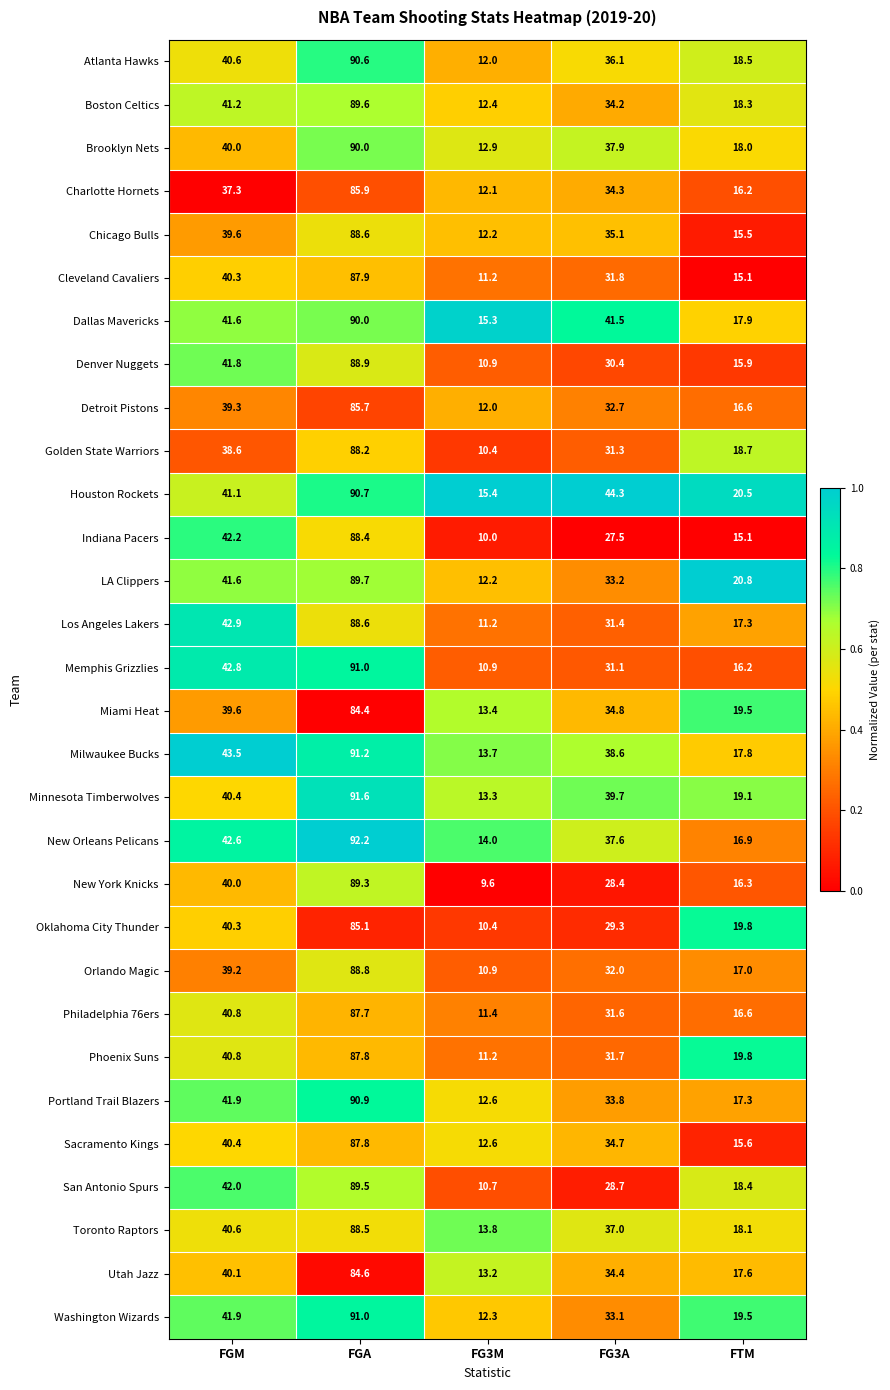

At which label does Miami Heat first exceed 34?

FGM